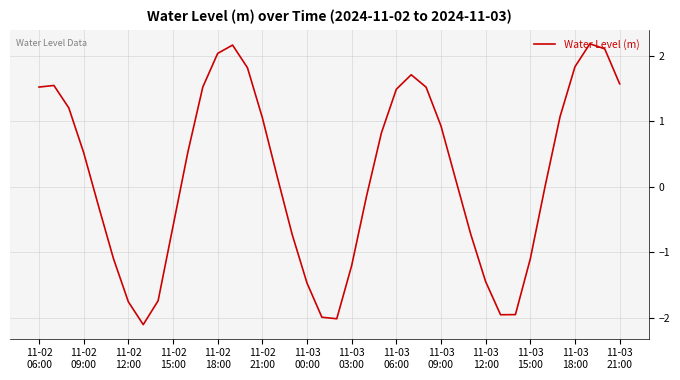

What is the greatest value displayed?

2.2